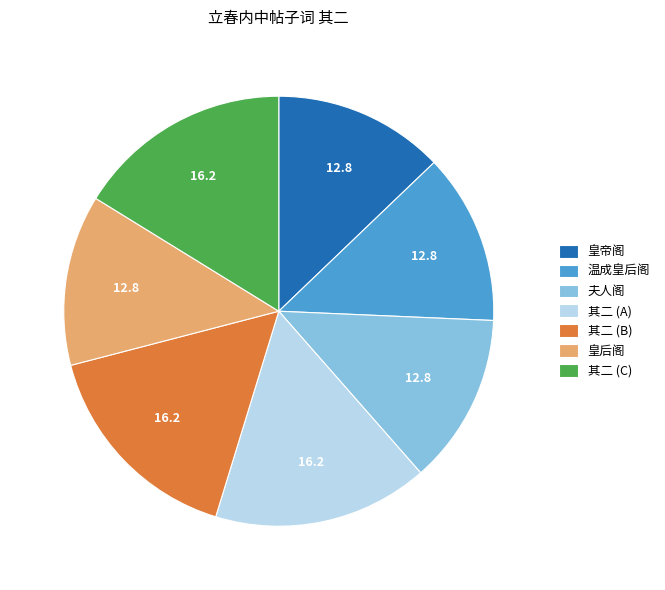

Do 夫人阁 and 其二 (B) together represent more than half of the pie?

No